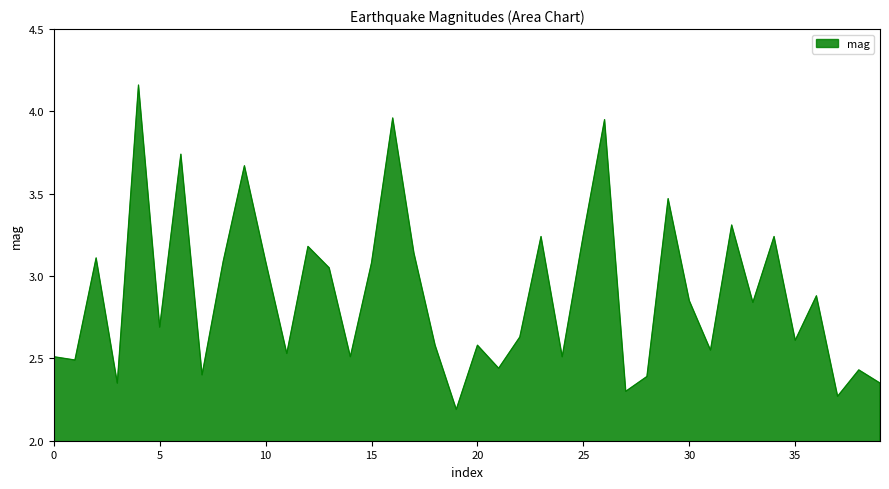

What is the difference between the maximum and minimum values?

2.0